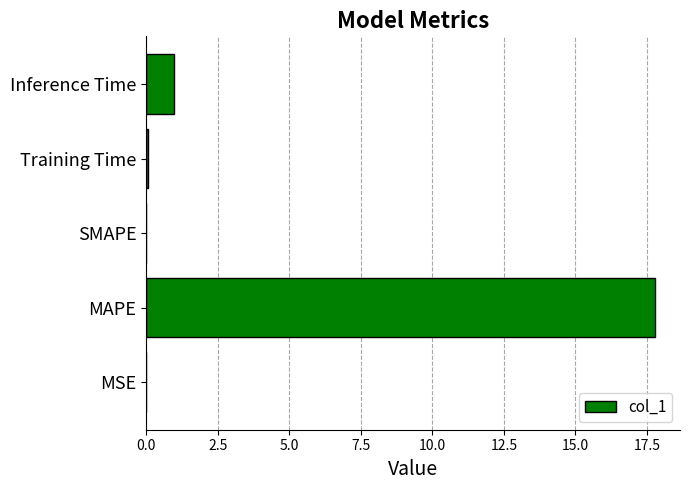

Are the bars horizontal?

Yes